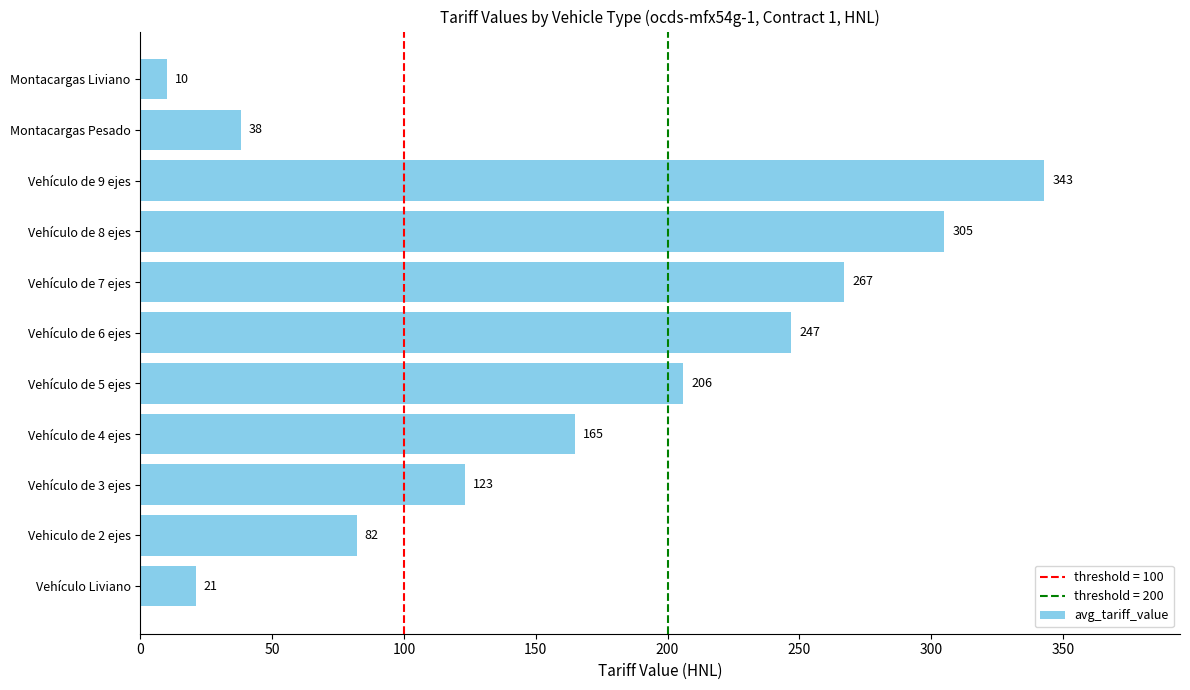

What is the difference between the second highest and second lowest values?

284